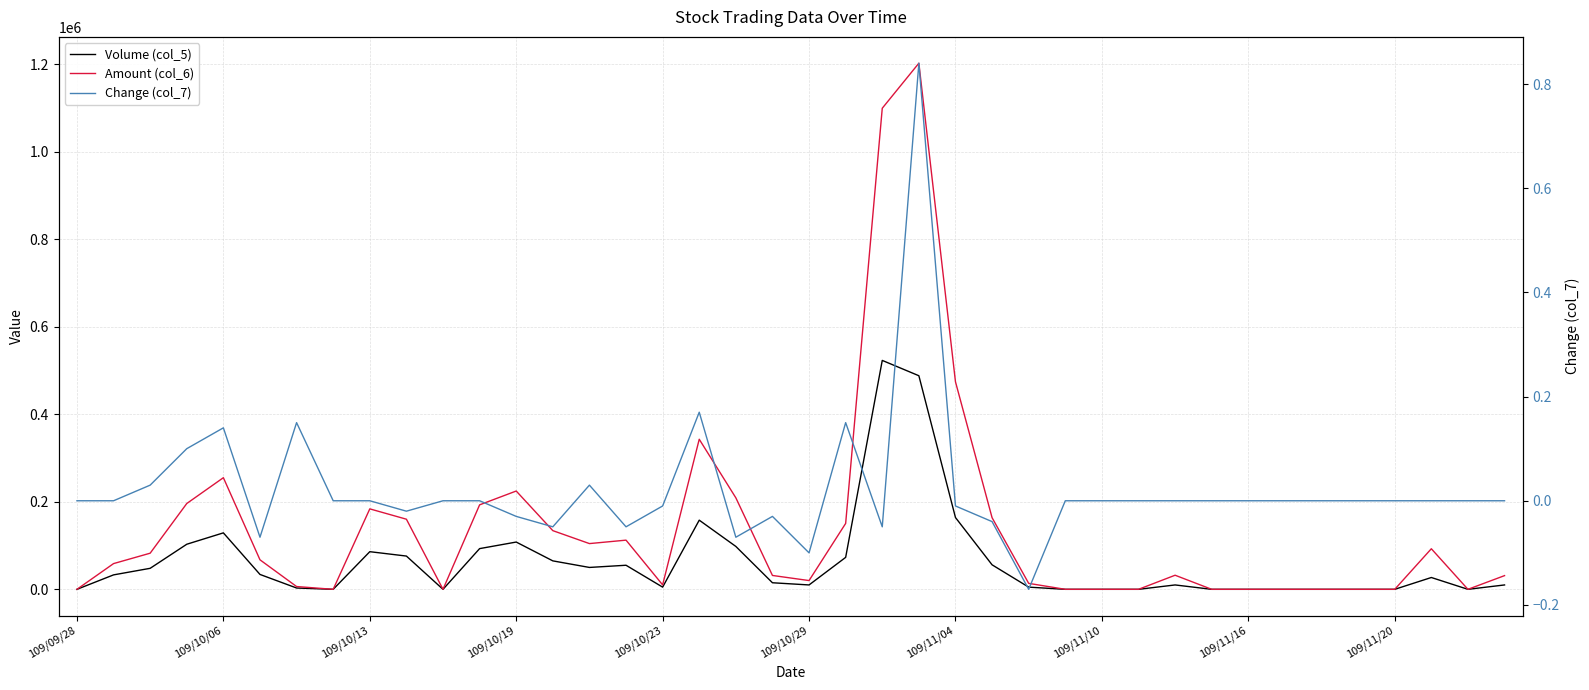

Is the value of Change (col_7) at 109/10/29 greater than the value of Volume (col_5) at 23?

No